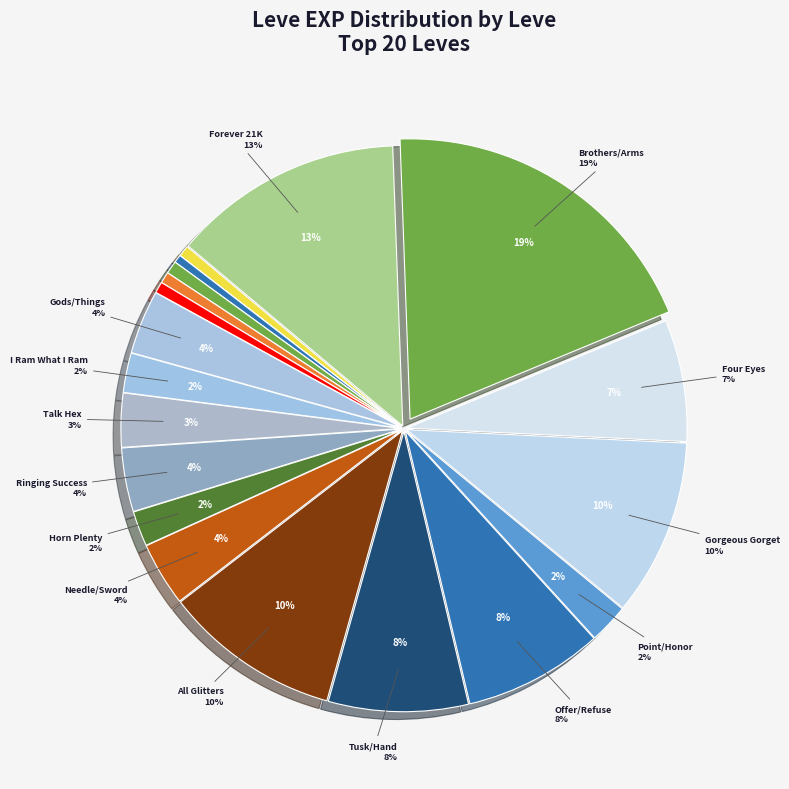

Does any single category account for the majority?

No